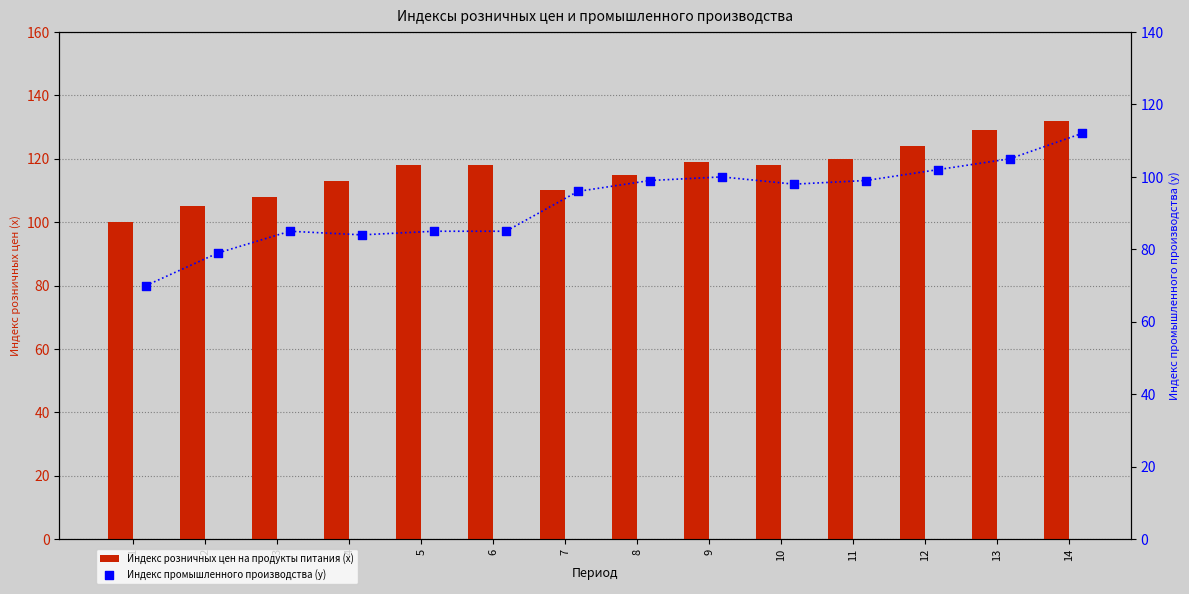

Which series has the largest total across all categories?

Индекс розничных цен на продукты питания (х)